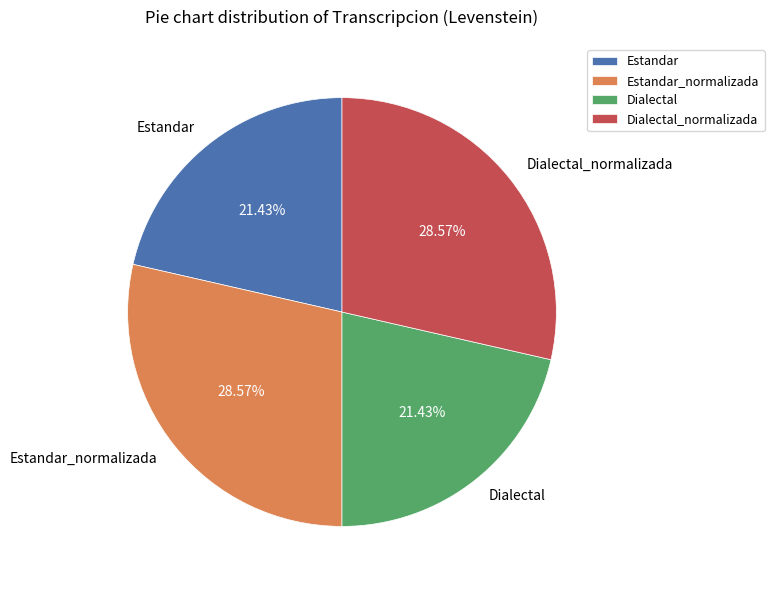

To the nearest percent, what percentage of the pie is Dialectal?

21%